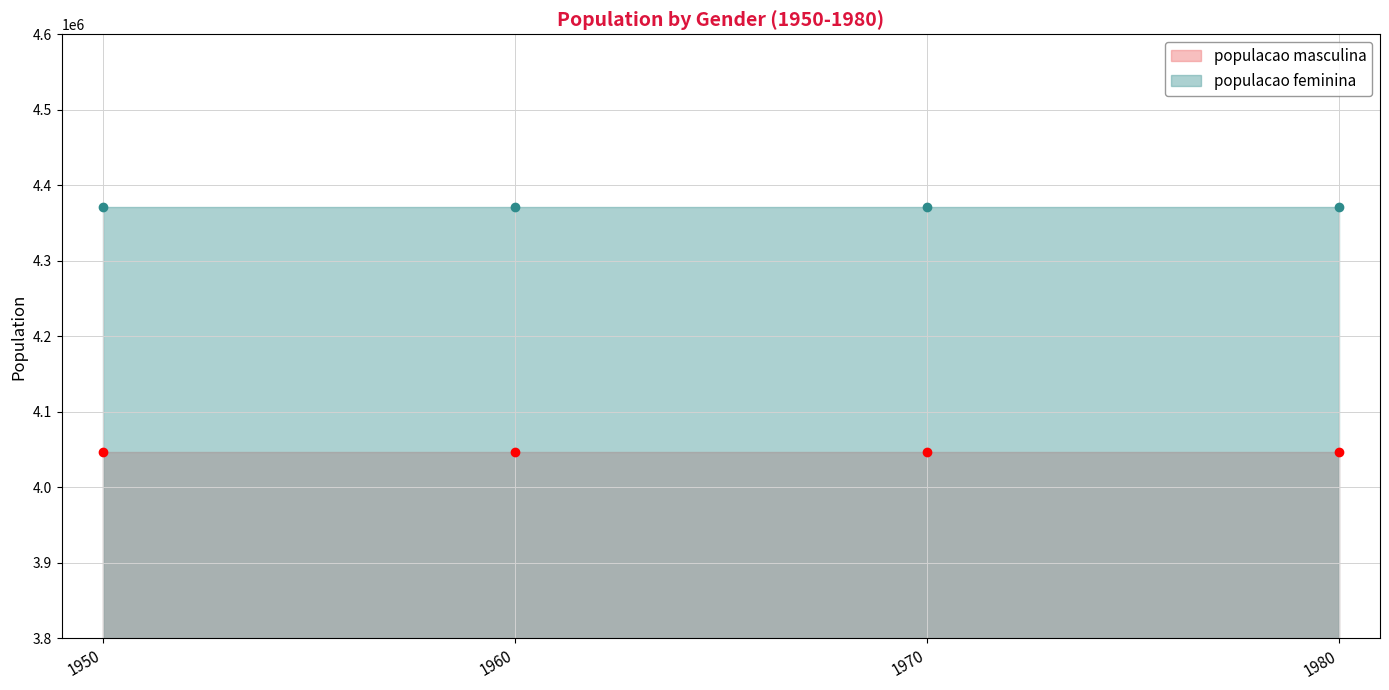

True or false: populacao masculina has more than 2 points higher than both neighbors.

False